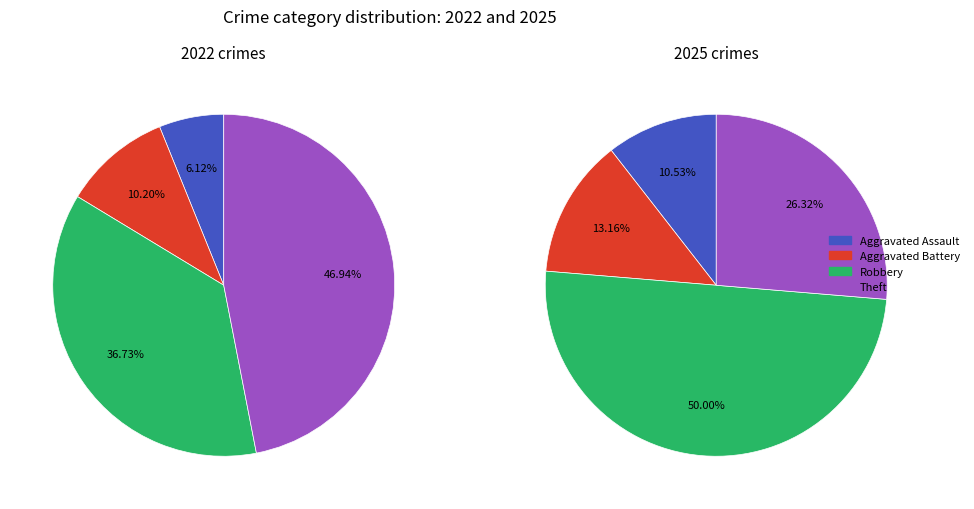

How much of the chart is everything except 2?

63.3%